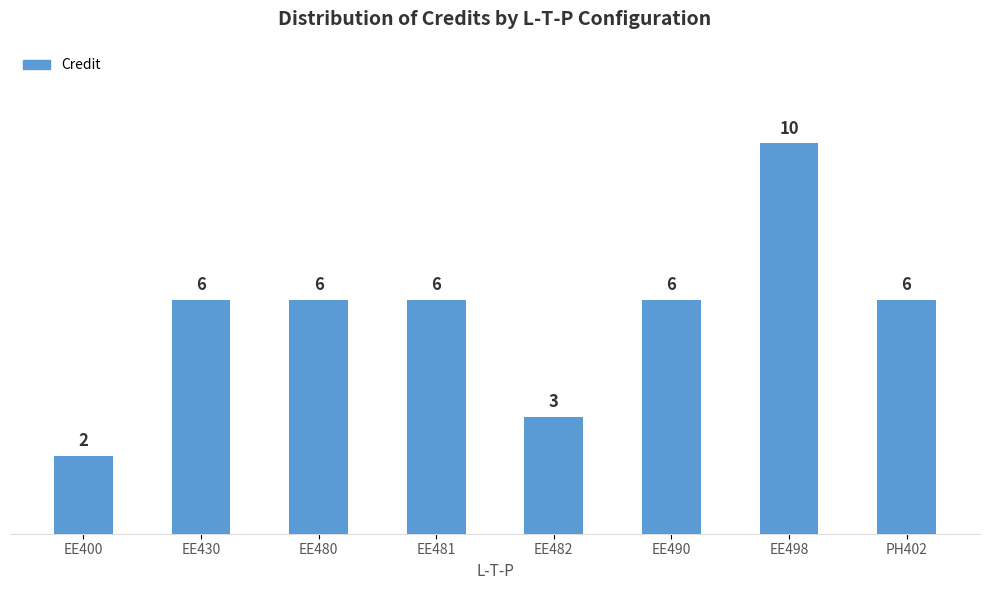

Count the number of categories in the chart.

8